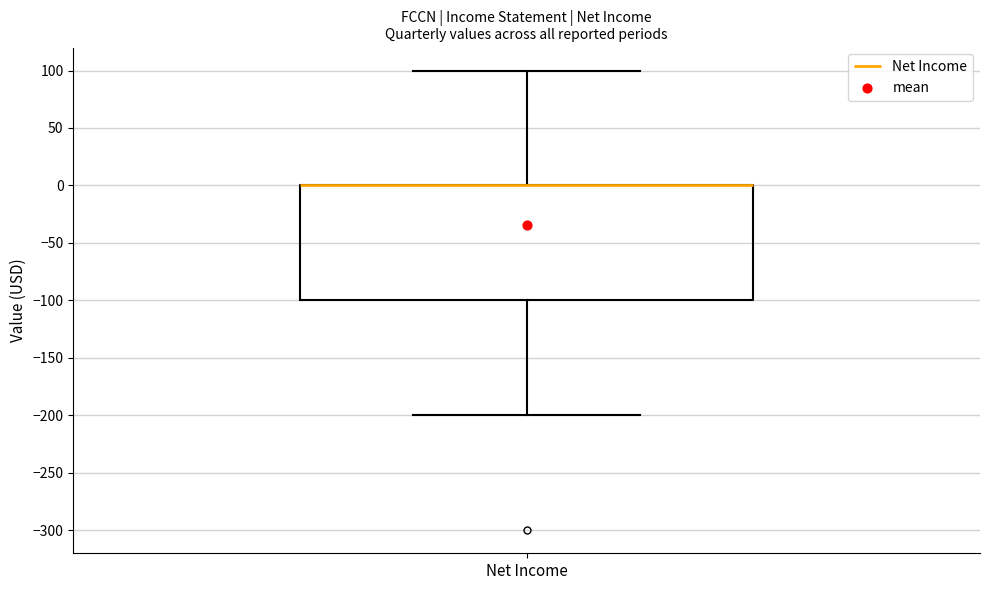

Read this box plot against the y-axis: the position of the median line, the range covered by the box, and the ends of both whiskers. The values are not printed on the chart, so give them approximately, as read against the axis.

median 0 (drawn on the box's upper edge), box -100 to 0, whiskers -200 to 100